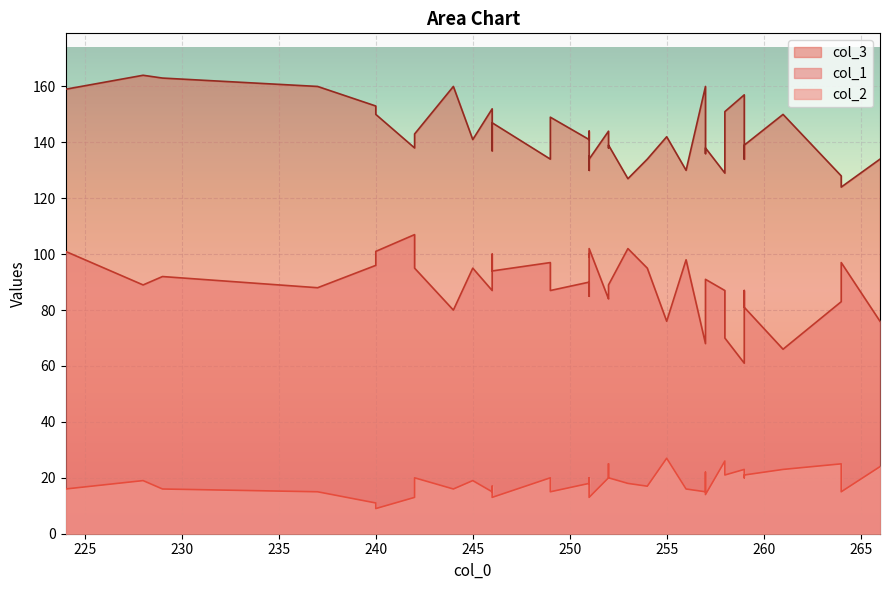

True or false: col_1 and col_2 intersect in this chart.

False